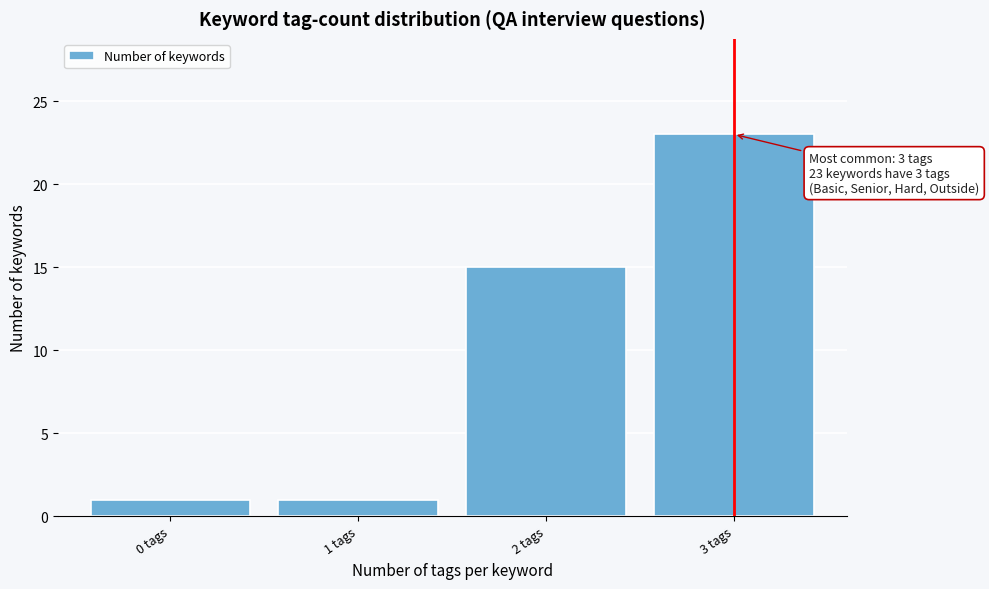

Reading left to right, transcribe all the data shown in this chart.

0 tags=1	1 tags=1	2 tags=15	3 tags=23